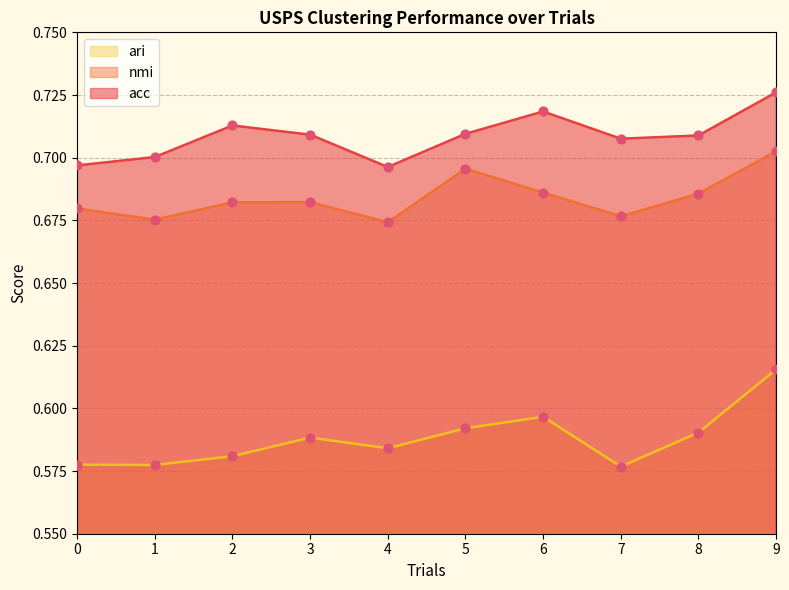

Which series reaches the minimum Y coordinate?

ari